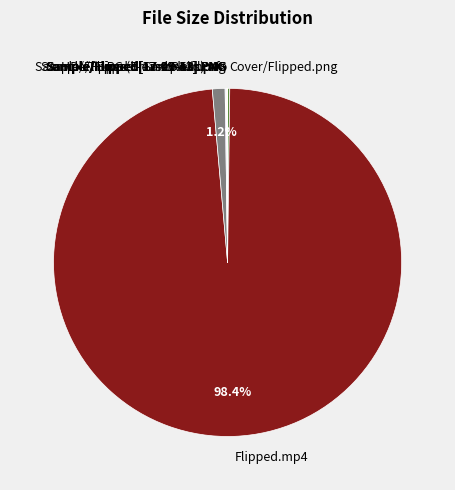

Does Flipped.mp4 represent more than half of the total?

Yes